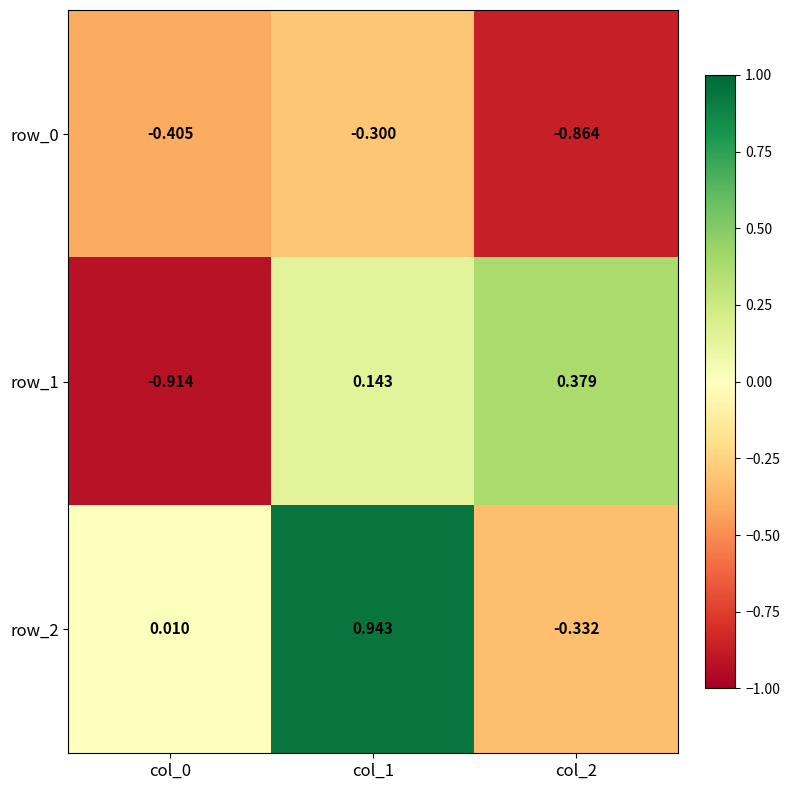

Is the value of row_2 at col_0 greater than the value of row_0 at col_0?

Yes